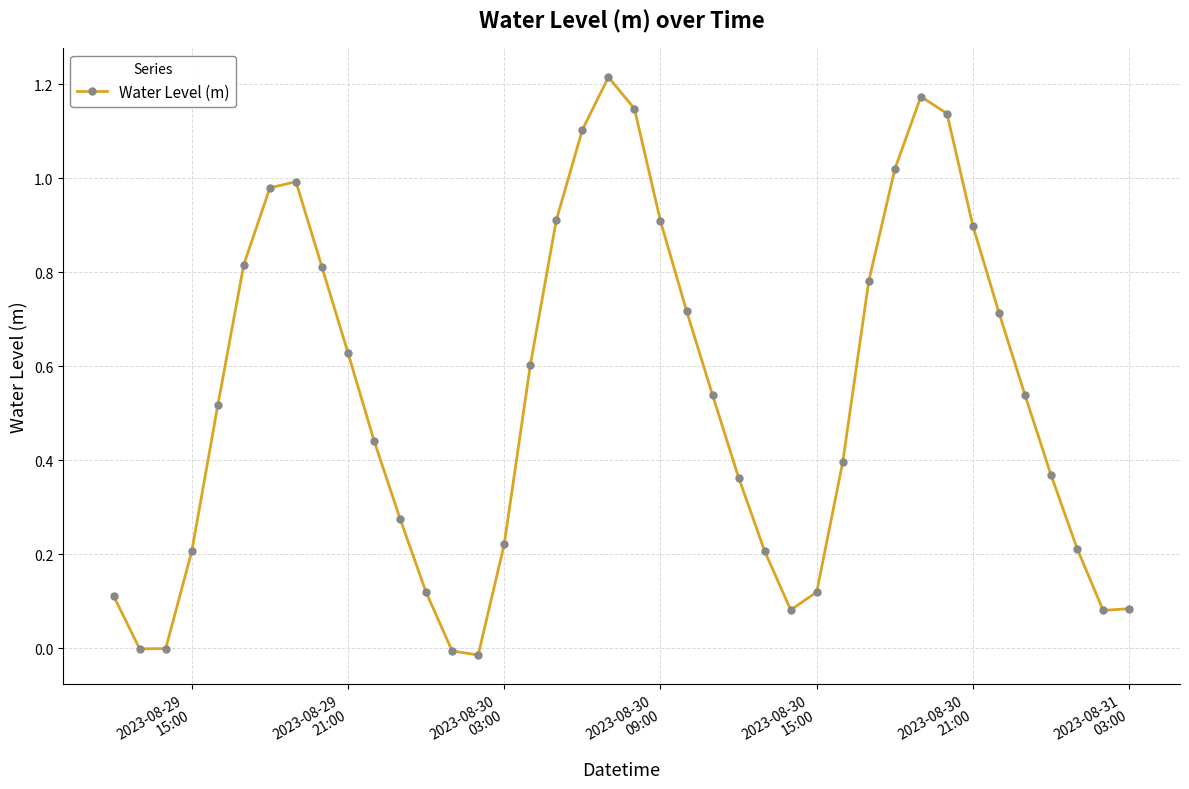

What is the sum of all values?

21.4